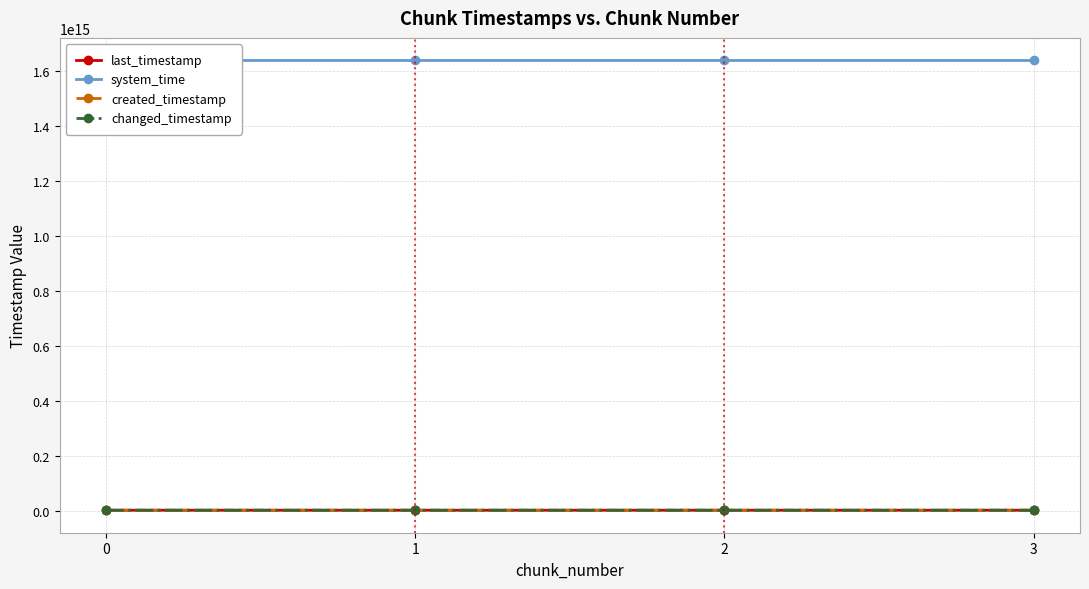

Reading left to right, list all the values displayed in this chart.

last_timestamp: 4159251626309	4160021713879	4160789831839	4161106250473
system_time: 1638707390276854	1638707398579329	1638707411398062	1638707424197794
created_timestamp: 4158701178715	4159282860936	4160052167326	4160820057862
changed_timestamp: 4159251626309	4160021713879	4160789831839	4161106250473